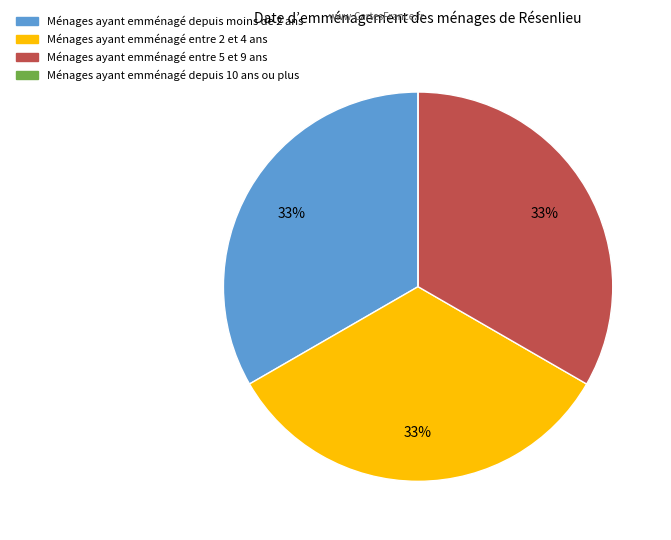

Does any single category account for the majority?

No